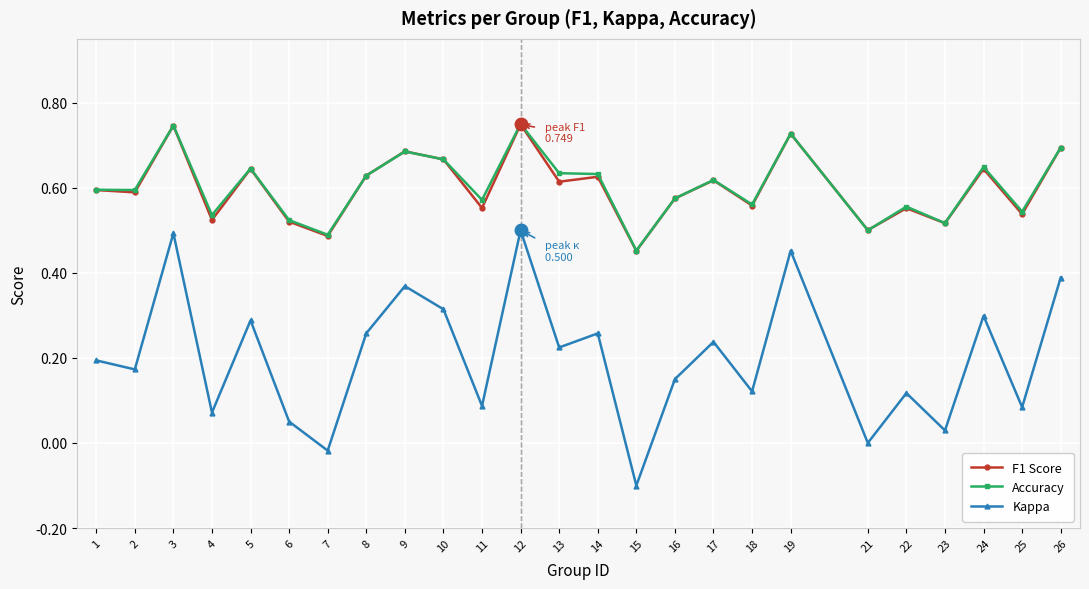

True or false: F1 Score has a value of 0.1 at 16.

False